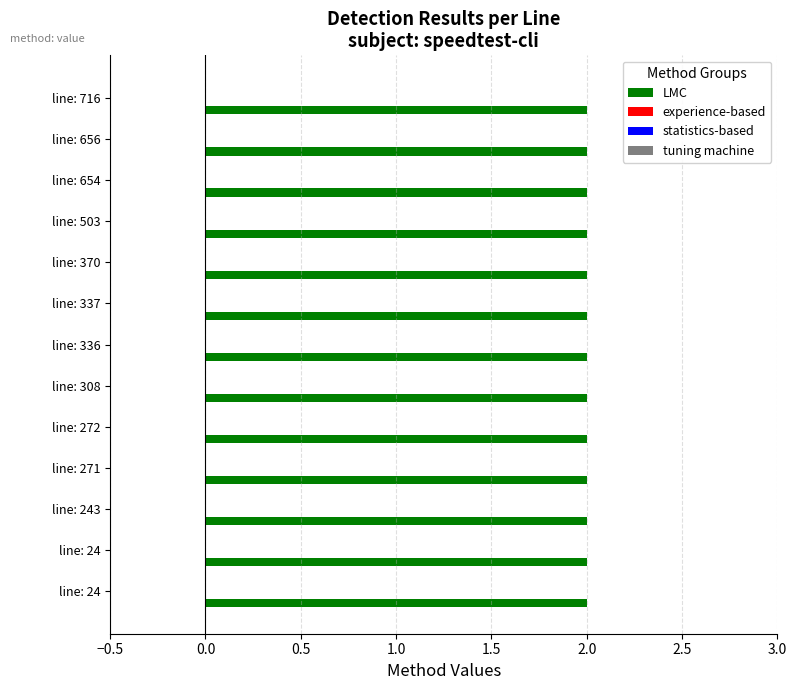

Which has a higher value, 243 or 370?

243